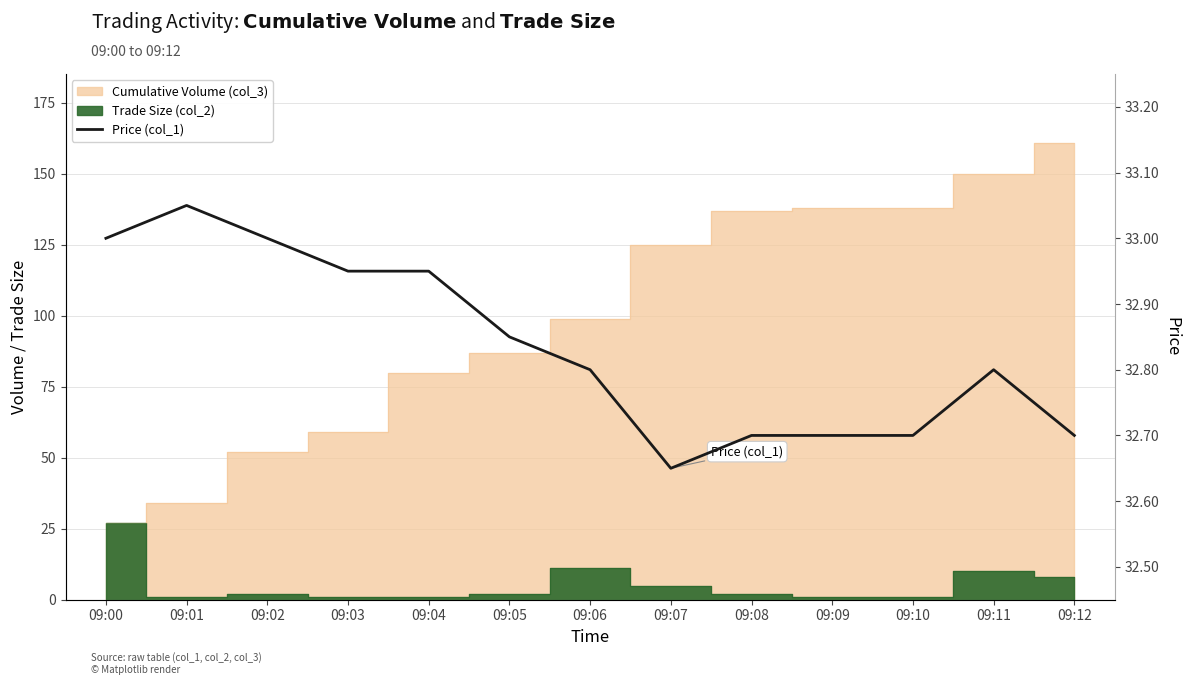

What is the value of the 2nd point from the left?

33.0